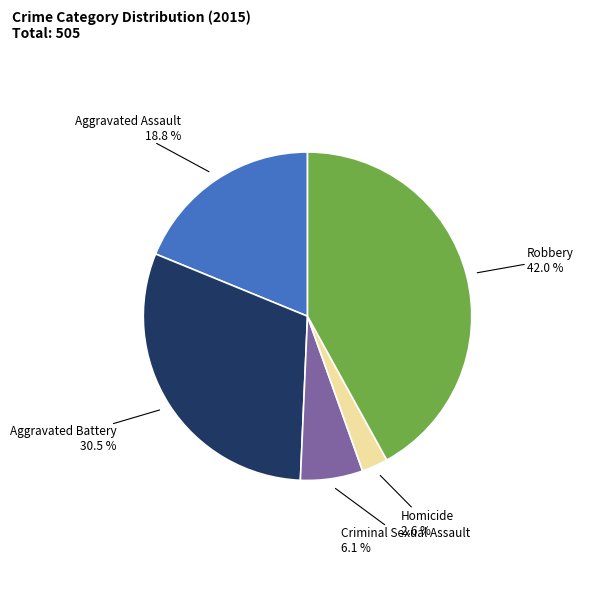

Does any single category account for the majority?

No